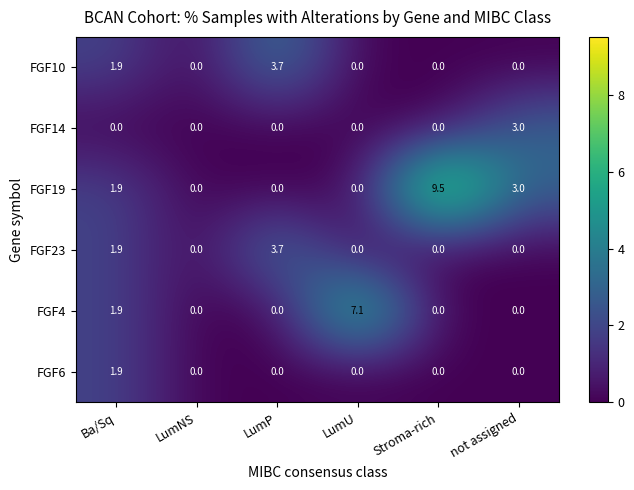

How many positive values does the FGF23 series have?

2